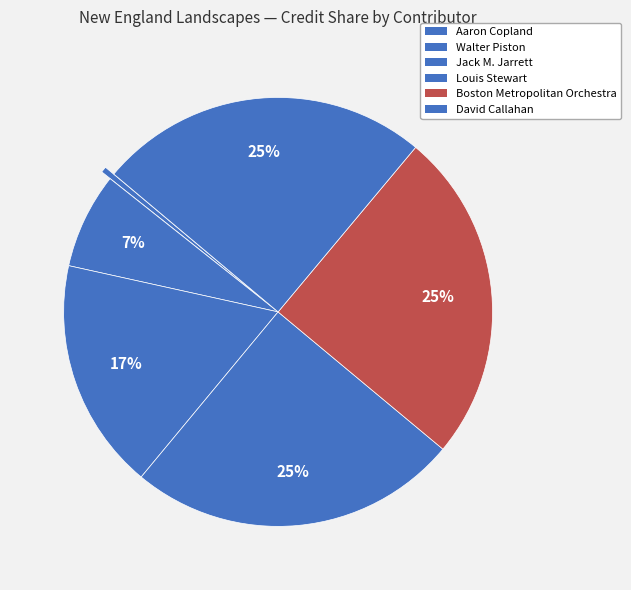

What is the largest slice in the pie chart?

David Callahan